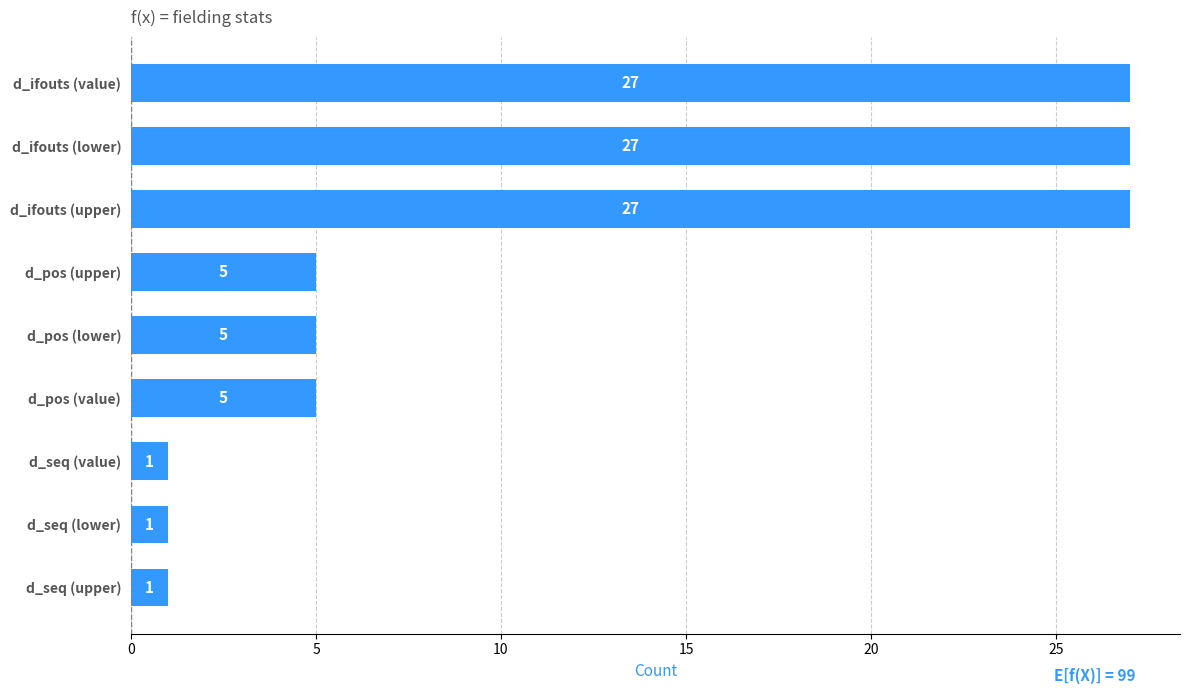

Count the values in the range 1 to 27.

9